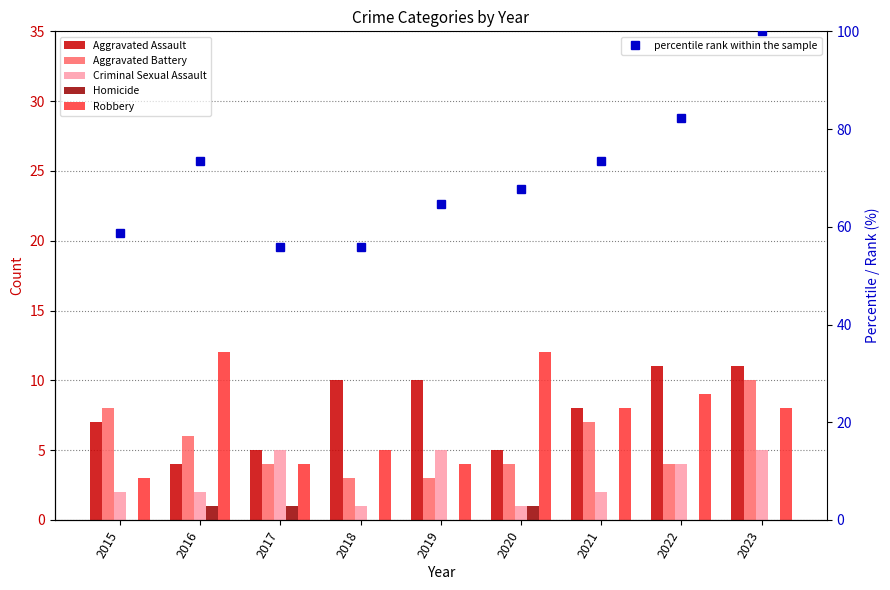

Which category has the highest value in the Homicide series?

2016